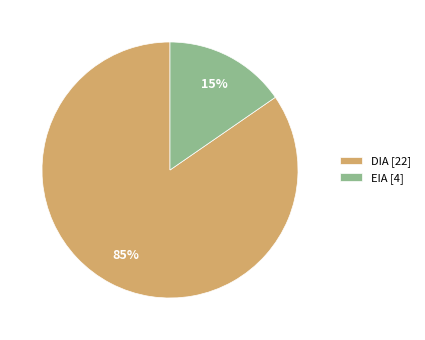

What percentage is the DIA slice, to the nearest percent?

85%